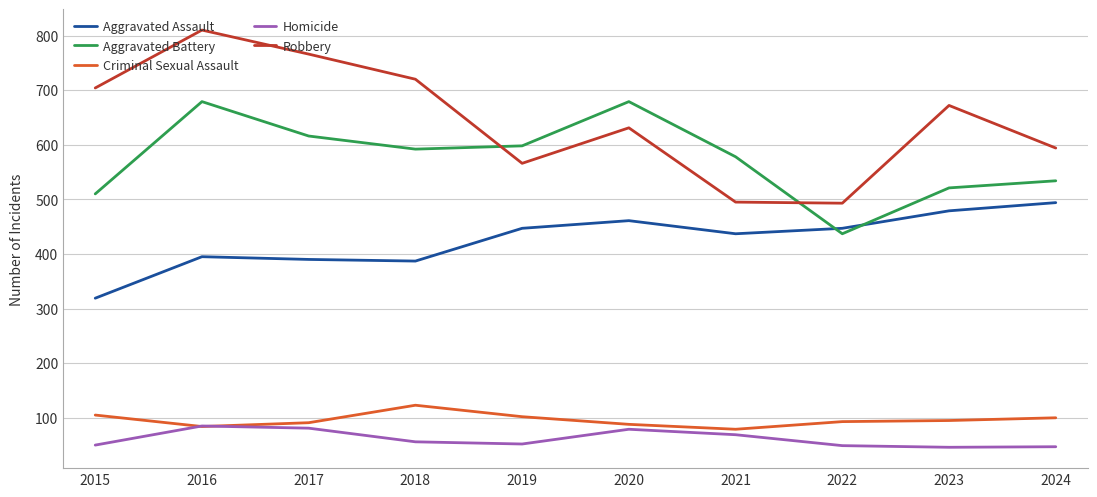

What is the approximate value of Homicide at 2021, to the nearest 5?

70